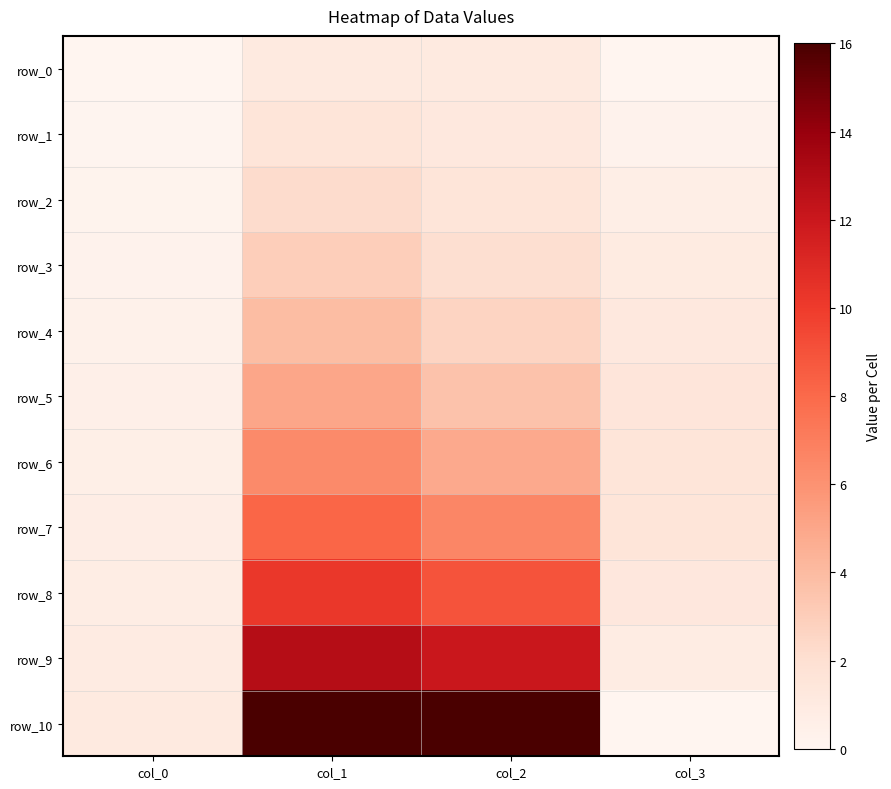

How many data points in row_4 are less than 2?

2